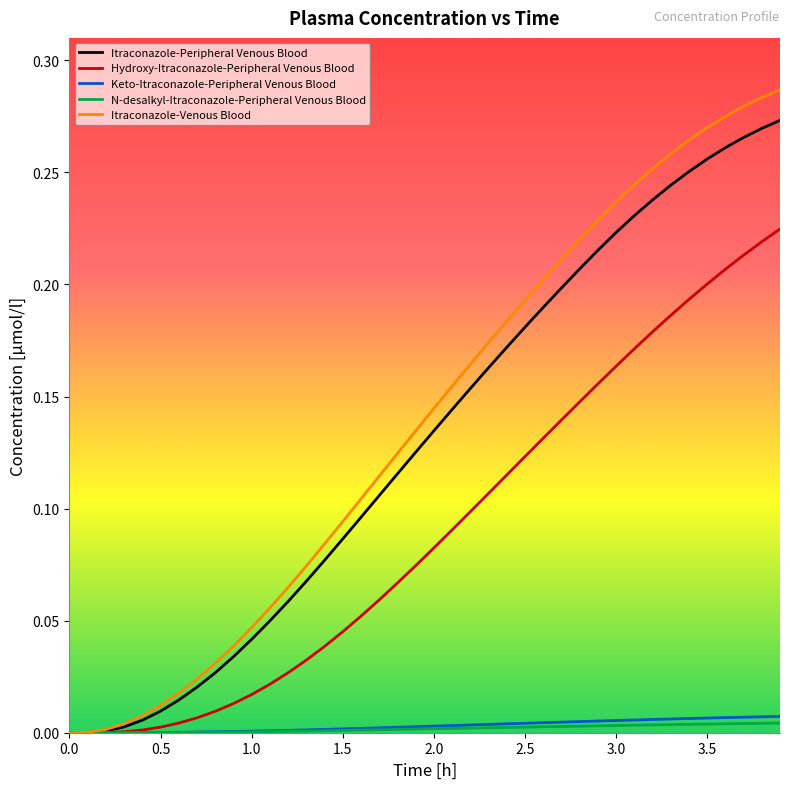

Which series has the widest spread of values?

Itraconazole-Venous Blood